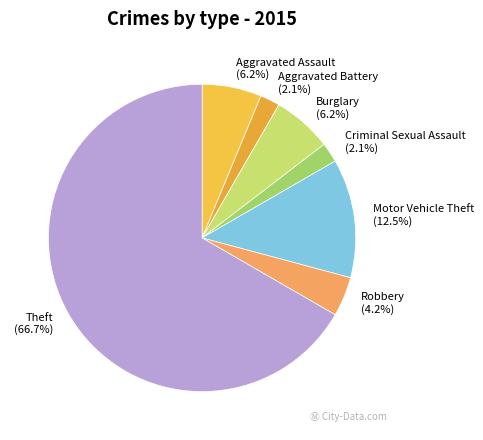

Approximately how many times larger is the value at Aggravated Assault compared to Aggravated Battery?

3.0